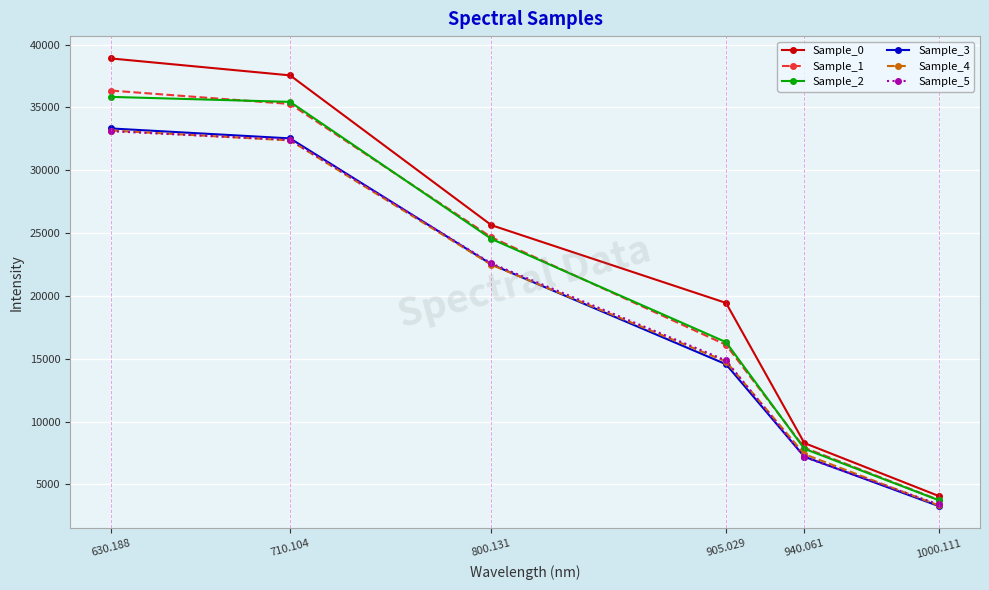

True or false: Sample_3 and Sample_1 cross at least once.

False